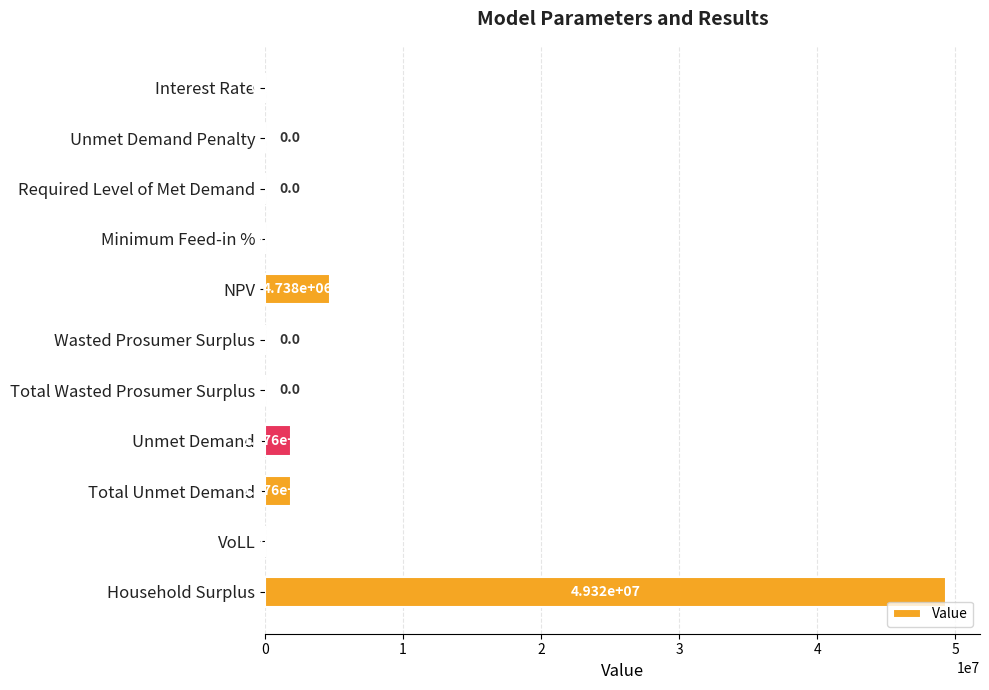

What is the sum of the values at Total Unmet Demand and Wasted Prosumer Surplus?

1876143.9